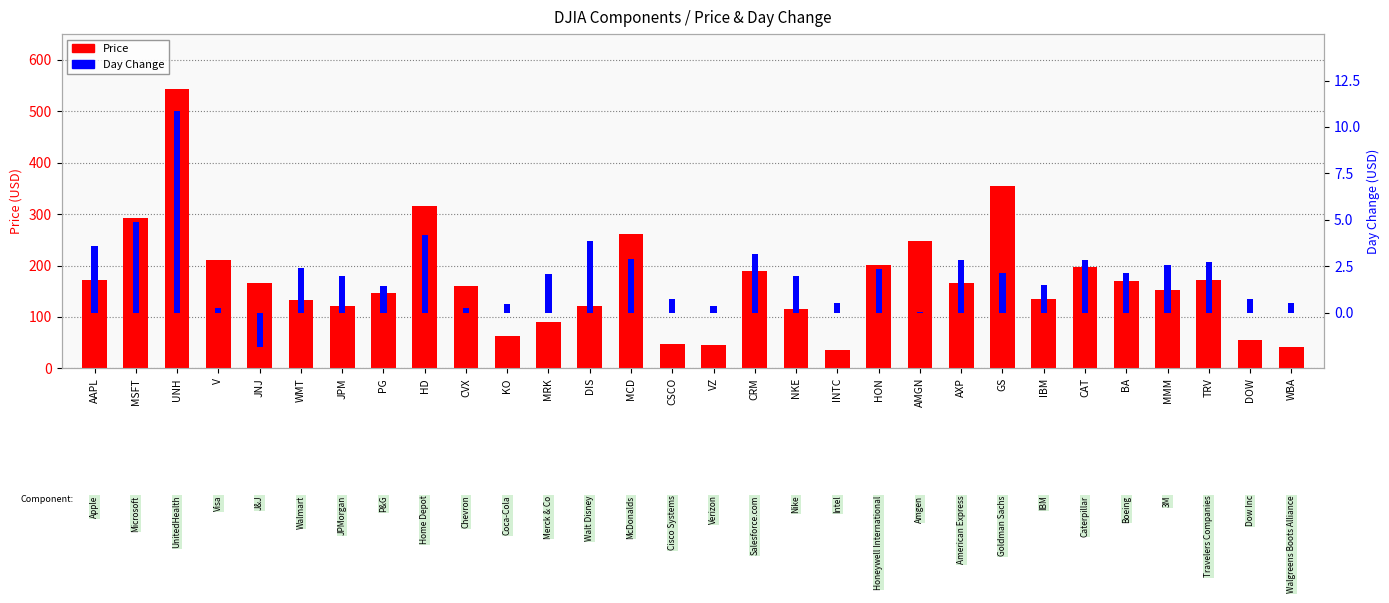

What are all the series names shown in the legend?

Price, Day Change